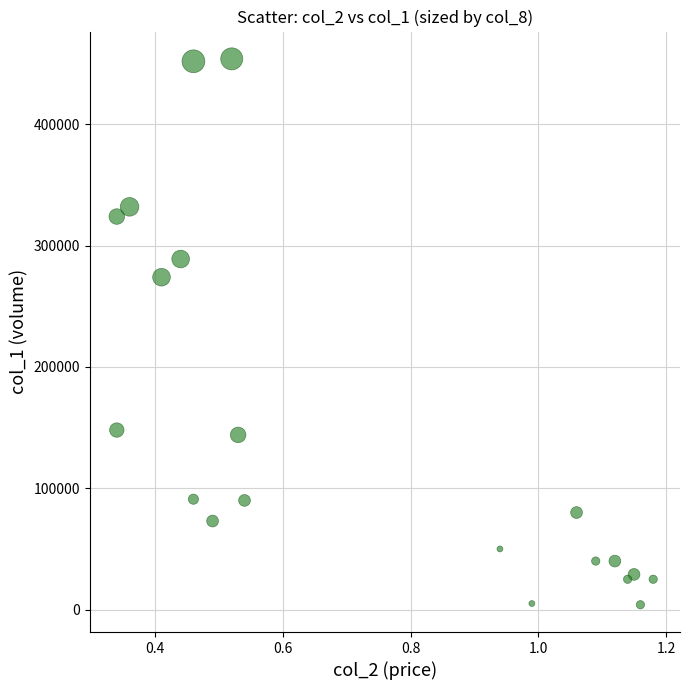

What is the range of Y values (max minus min)?

450000